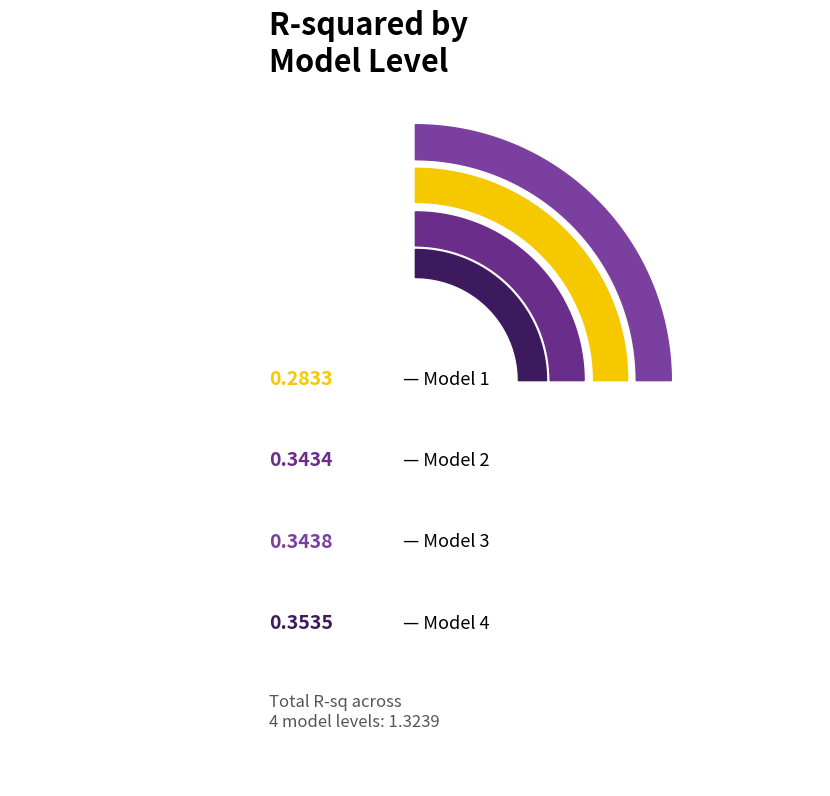

To the nearest percent, what is the combined percentage of Model 4 and Model 2?

53%